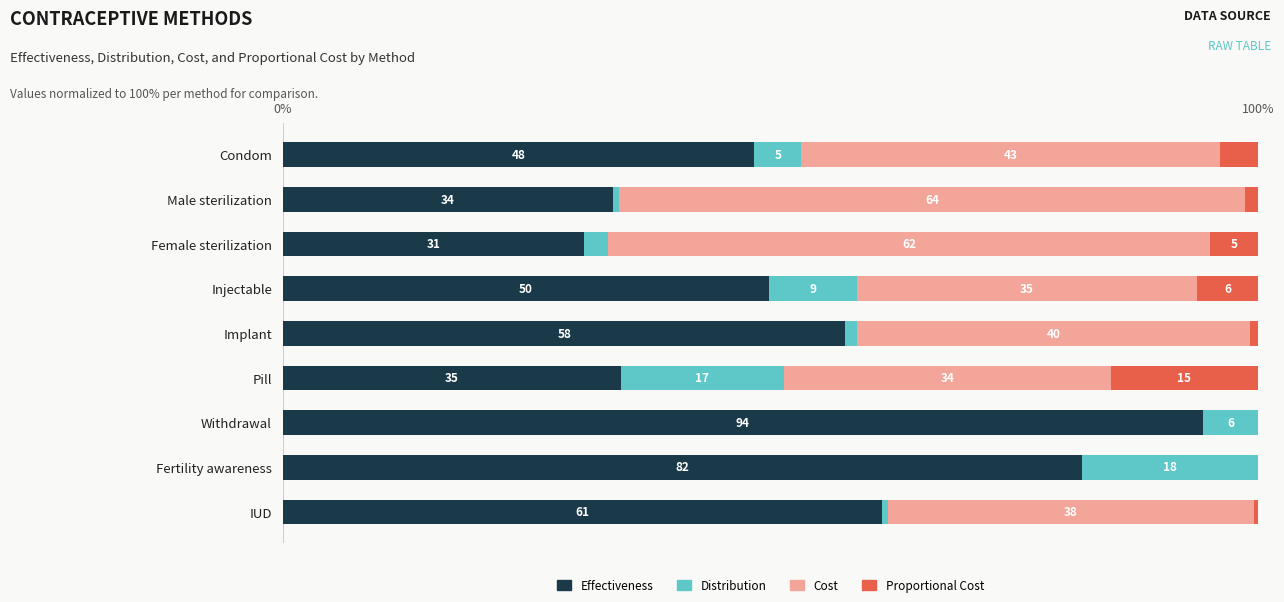

What are all the series names shown in the legend?

Effectiveness, Distribution, Cost, Proportional Cost